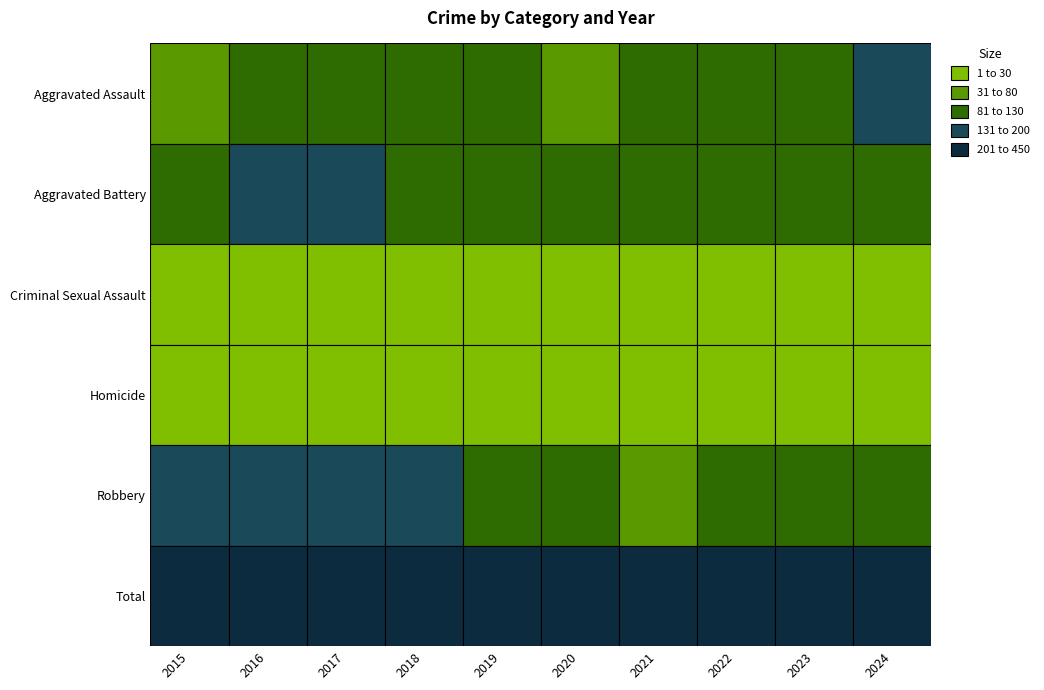

What is the maximum value shown in the chart?

445